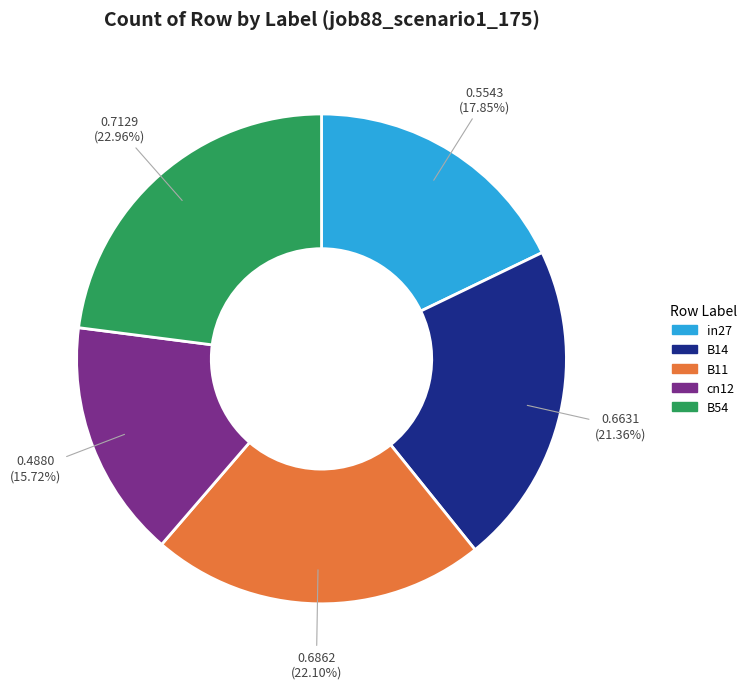

Count the number of slices in the pie.

5